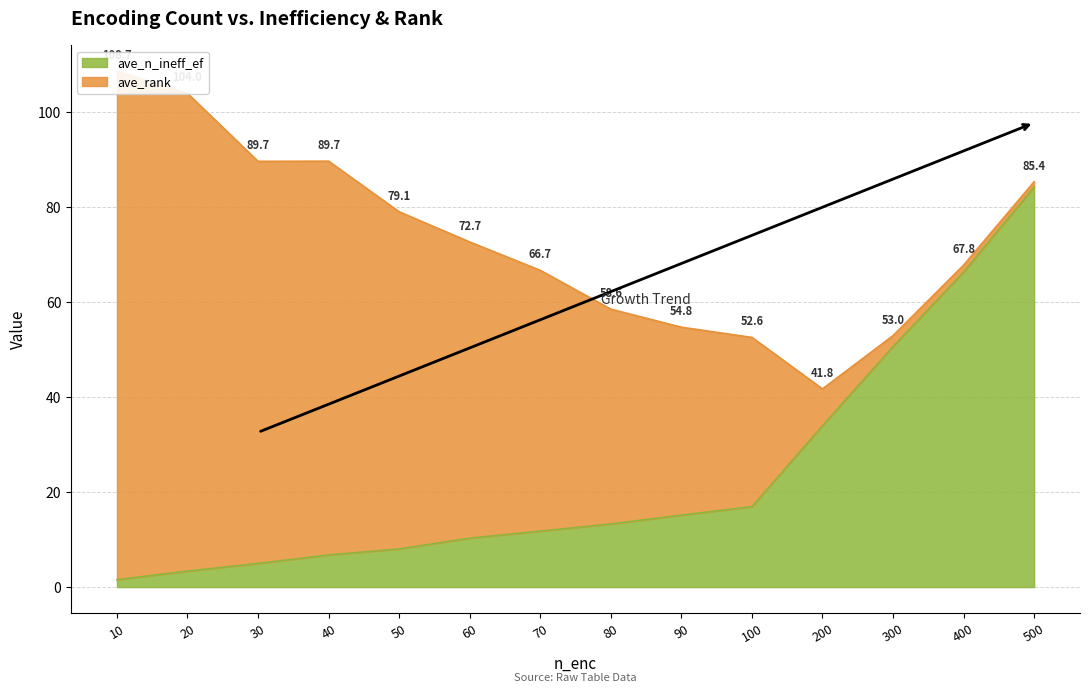

What is the difference between the values at 500 and 200?

50.3